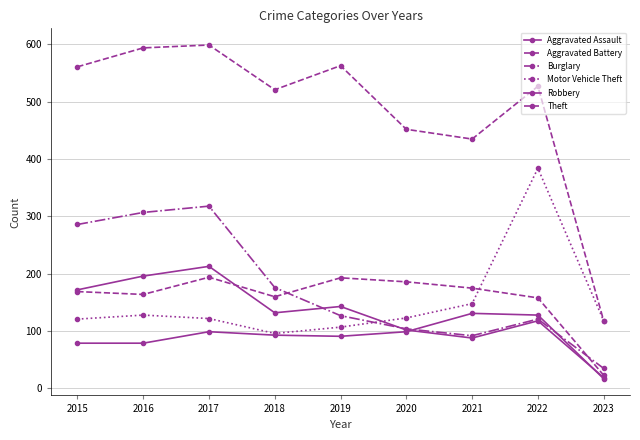

Between 2016 and 2019, which series saw the biggest shift?

Burglary